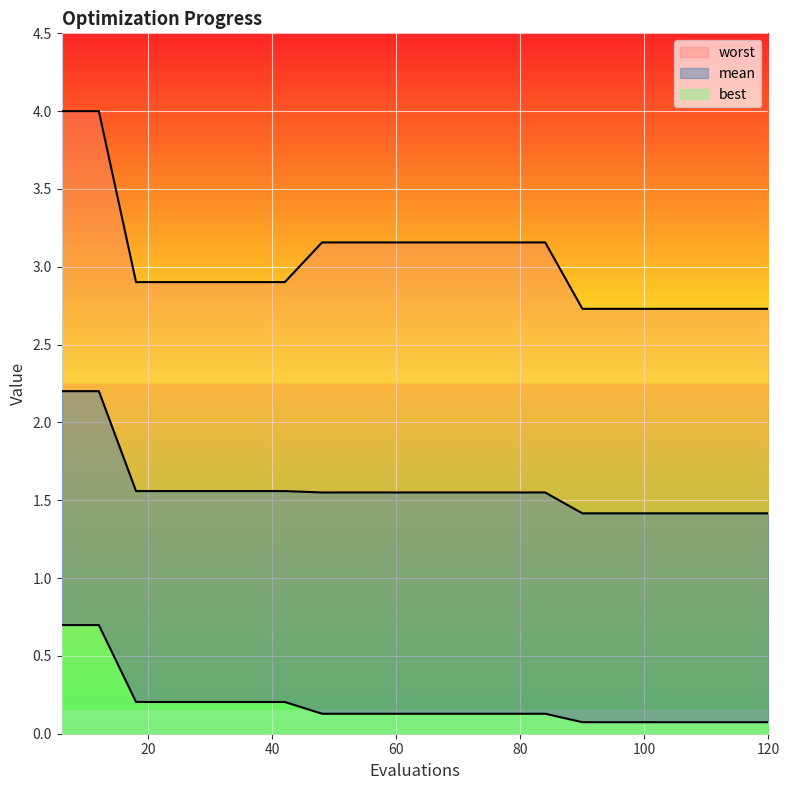

Is the value of best at 12 greater than the value of mean at 12?

No